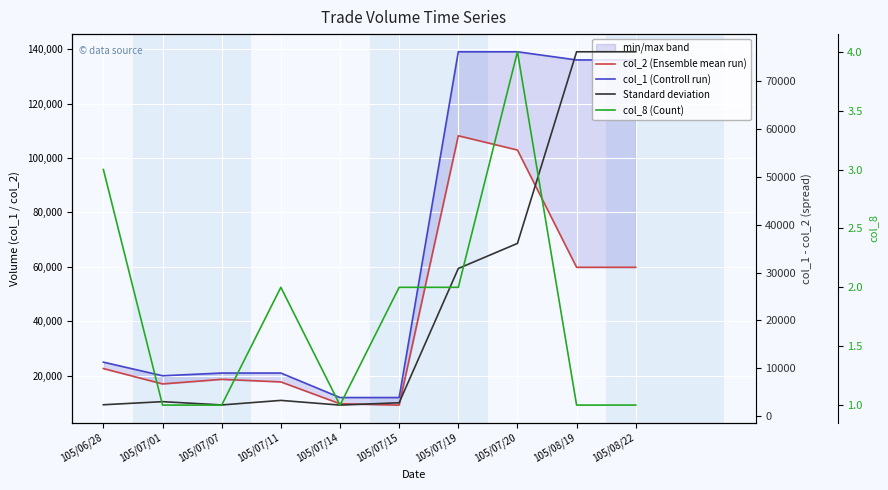

Is the value of col_1 (Controll run) at 105/07/19 greater than the value of col_2 (Ensemble mean run) at 105/07/20?

Yes